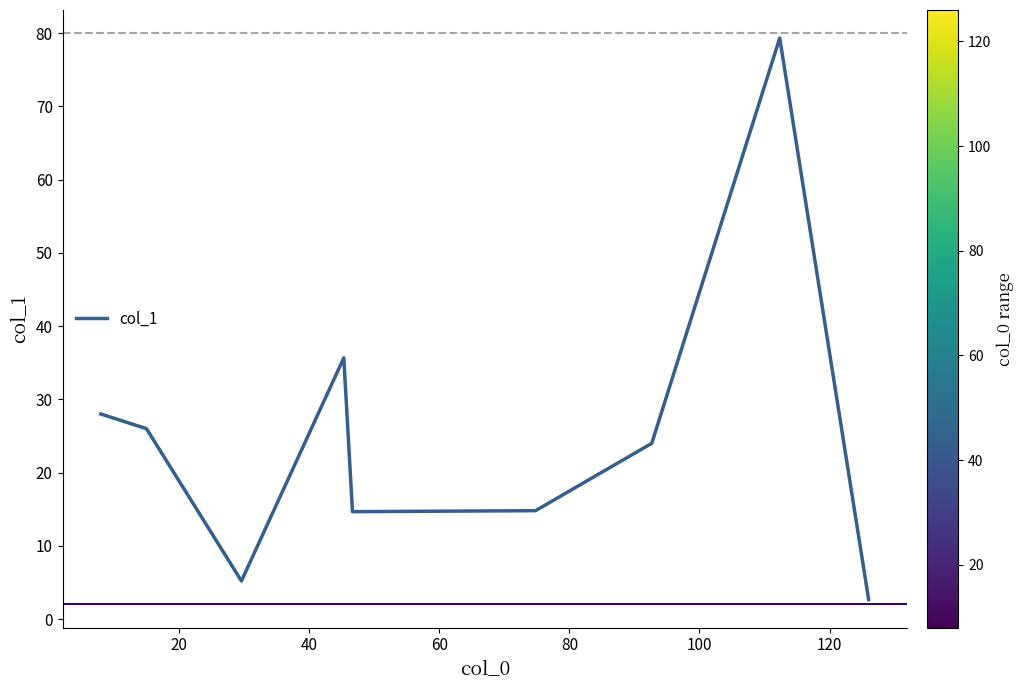

What is the difference between the maximum and minimum values?

76.7